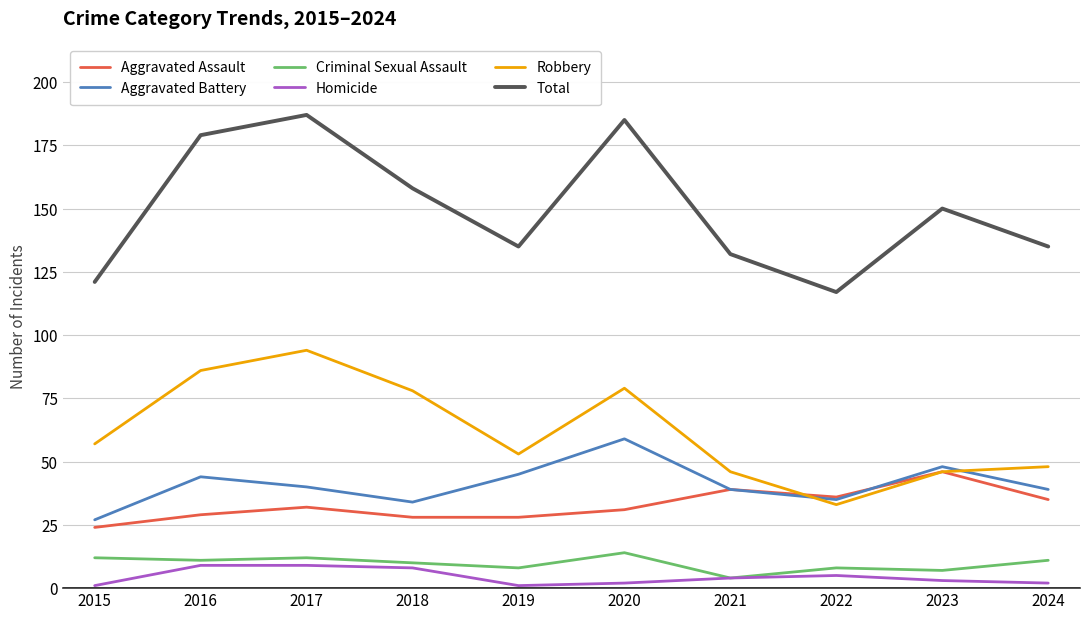

Which series has the largest total across all categories?

Total